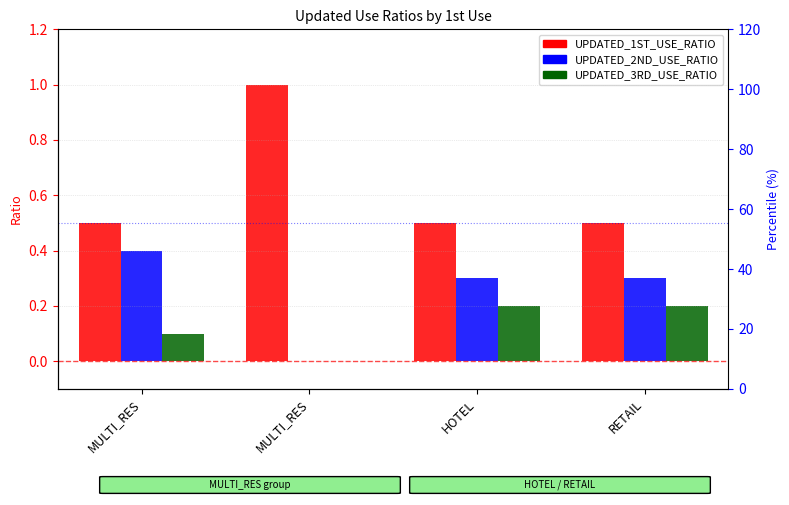

What is the label of the 3rd bar from the left?

HOTEL